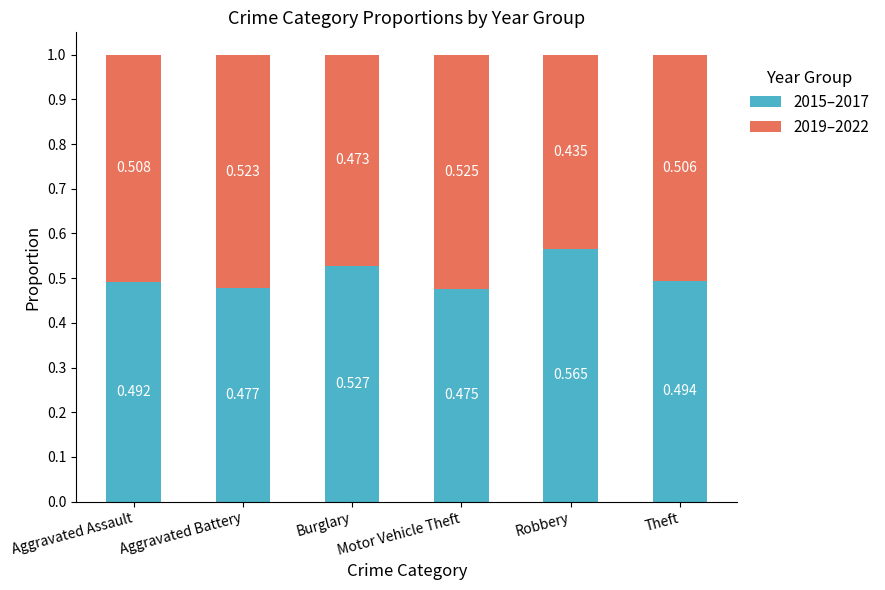

Which category has the lowest value in the 2015–2017 series?

Motor Vehicle Theft